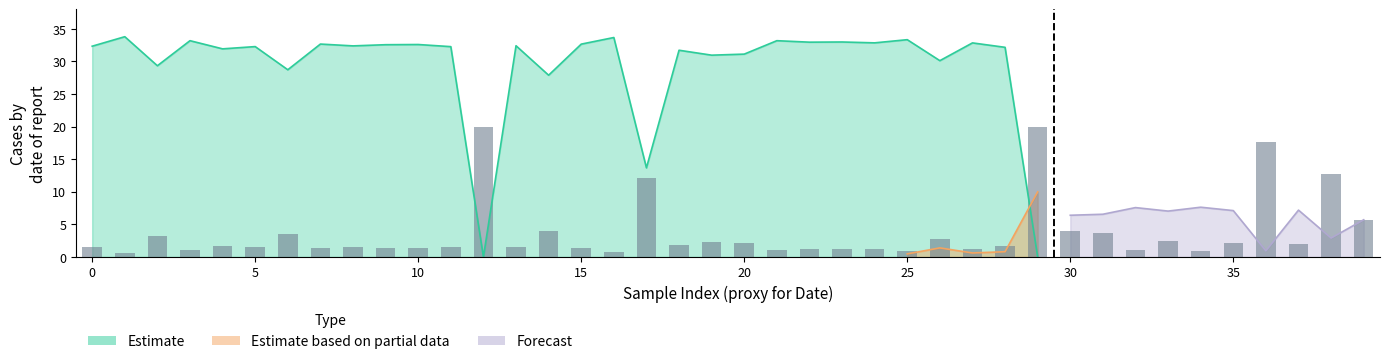

Does the chart contain stacked bars?

No